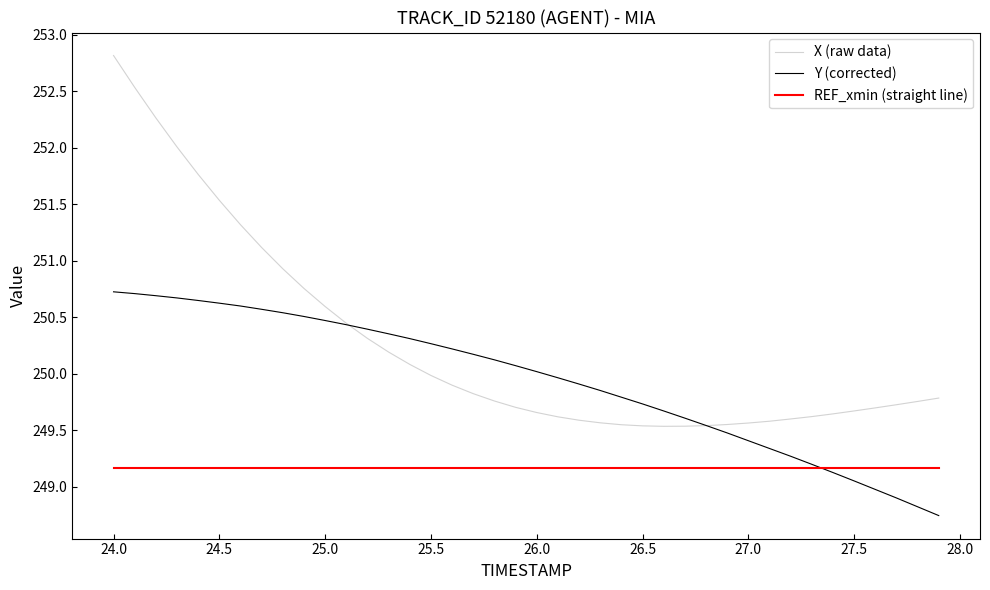

Rank the series by their average value, from lowest to highest.

REF_xmin (straight line), Y (corrected), X (raw data)